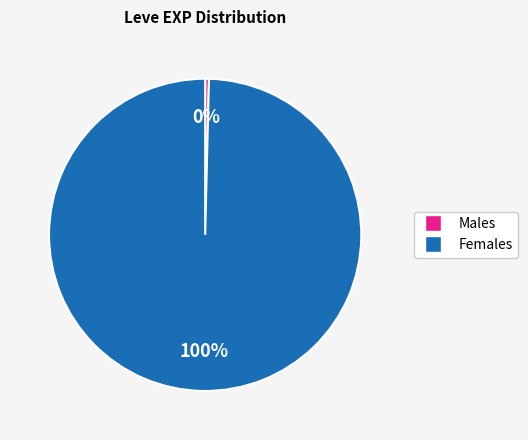

Is there a majority slice in this chart?

Yes